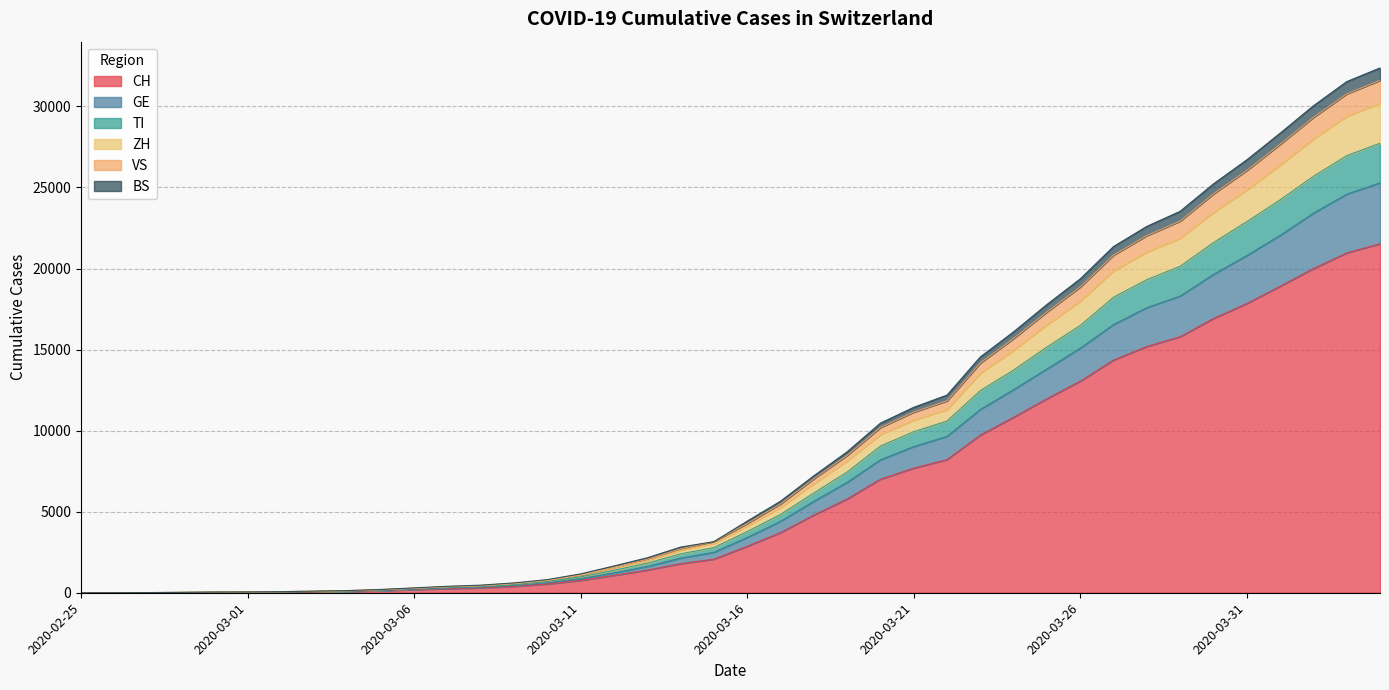

Reading left to right, transcribe all the data shown in this chart.

CH: 0	2	6	13	23	29	40	59	83	125	197	257	303	396	542	766	1072	1398	1795	2072	2864	3710	4793	5781	7005	7686	8217	9726	10830	11969	13053	14355	15194	15797	16919	17841	18907	19996	20964	21534
GE: 0	3	7	17	31	38	50	72	97	142	222	295	343	452	618	875	1222	1620	2135	2495	3408	4402	5641	6808	8199	9017	9647	11308	12529	13806	15086	16545	17587	18302	19640	20799	22044	23416	24585	25287
TI: 0	4	8	18	33	40	54	80	110	167	250	336	392	513	693	983	1385	1826	2400	2788	3776	4828	6152	7446	9048	9933	10592	12470	13738	15160	16487	18233	19314	20139	21602	22890	24239	25687	26962	27729
ZH: 0	4	10	20	39	47	64	93	125	190	279	370	432	562	755	1084	1525	1989	2618	3038	4102	5257	6720	8125	9759	10644	11303	13544	14960	16529	17988	19861	21016	21873	23462	24841	26379	27991	29394	30194
VS: 0	4	11	22	41	50	68	99	132	203	300	398	468	607	810	1163	1651	2157	2816	3153	4417	5646	7213	8694	10465	11439	12194	14546	16098	17784	19363	21359	22602	23533	25223	26705	28348	30039	31531	32377
BS: 0	4	10	21	40	49	67	96	129	195	285	377	444	579	777	1114	1578	2065	2716	3153	4274	5482	7032	8474	10195	11142	11838	14172	15688	17322	18862	20829	22033	22928	24606	26052	27661	29325	30777	31610